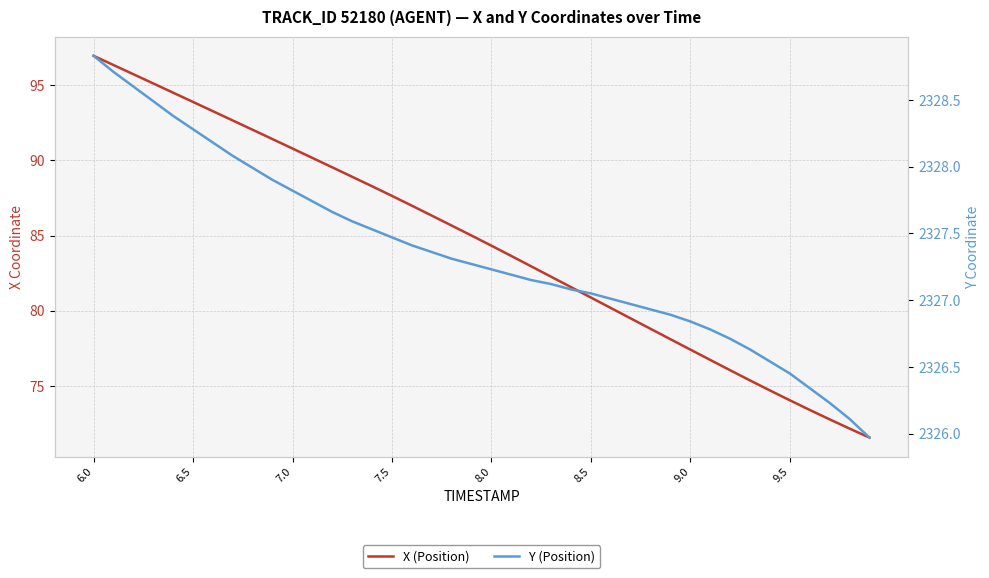

What are all the series names shown in the legend?

X (Position), Y (Position)